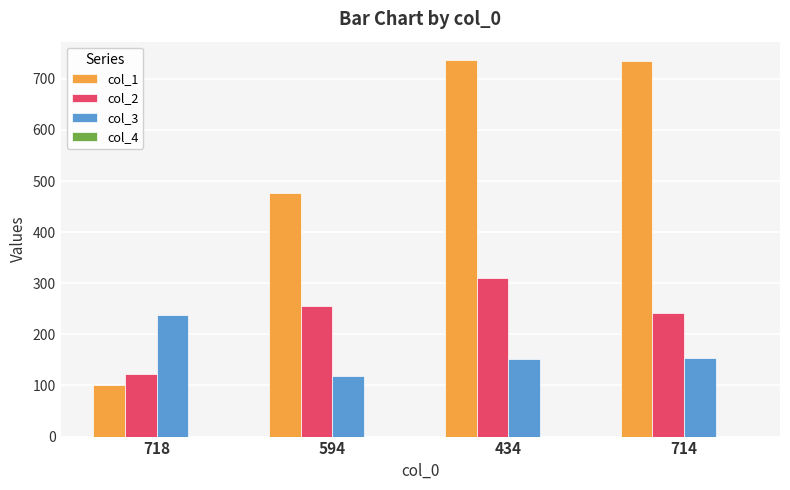

List the series in order of their overall mean, highest first.

col_1, col_2, col_3